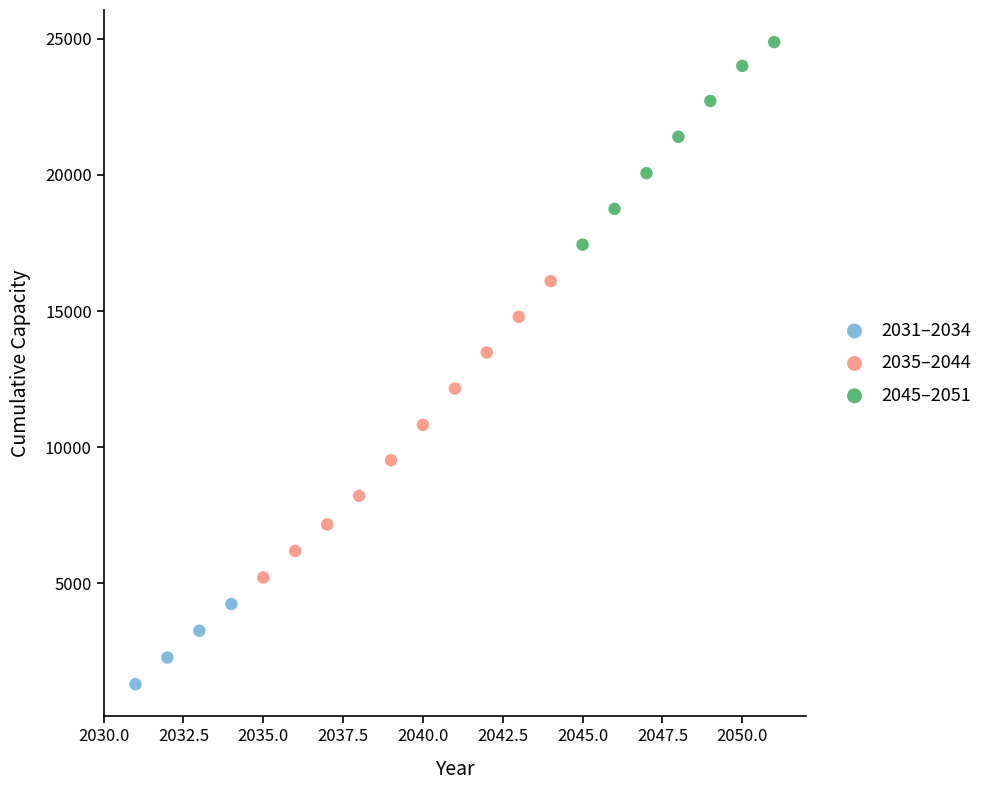

What are all the series names shown in the legend?

2031–2034, 2035–2044, 2045–2051